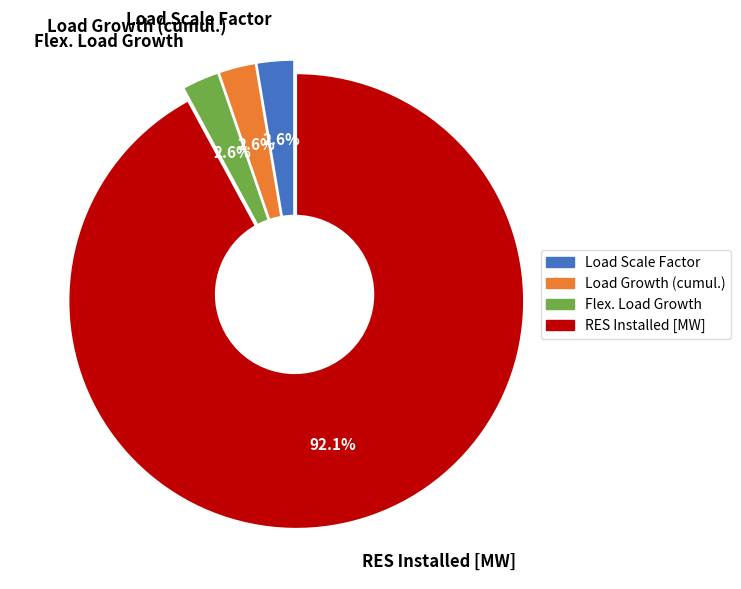

Does Load Growth (cumul.) represent more than half of the total?

No